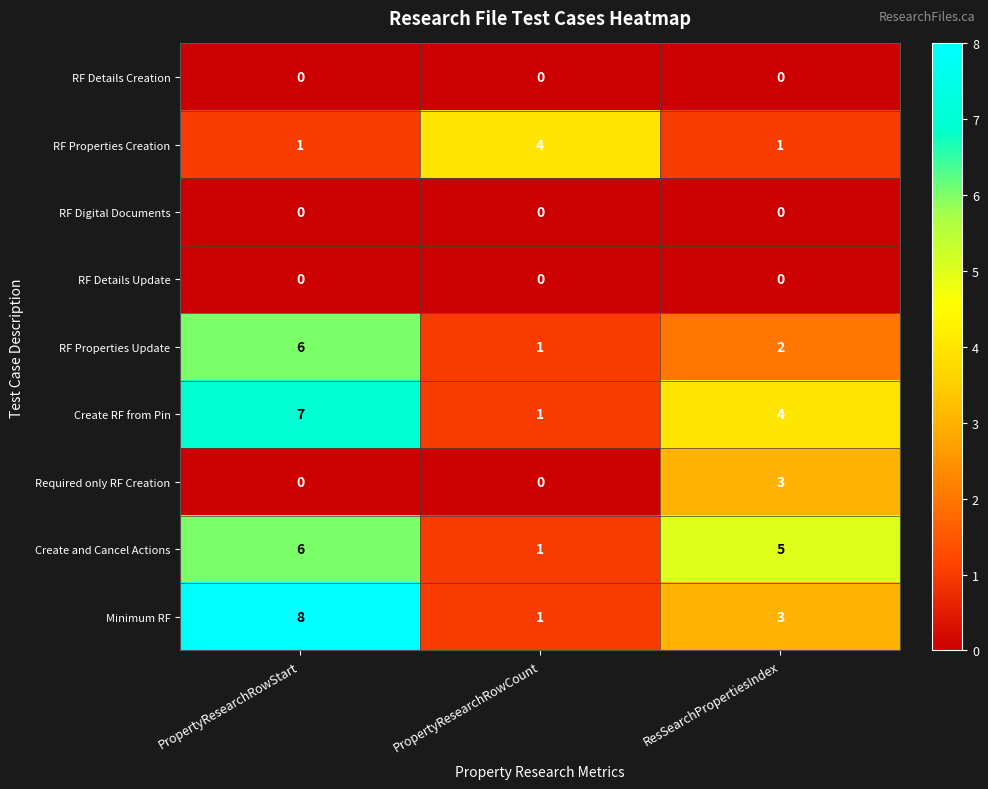

What is the sum of all RF Properties Update values?

9